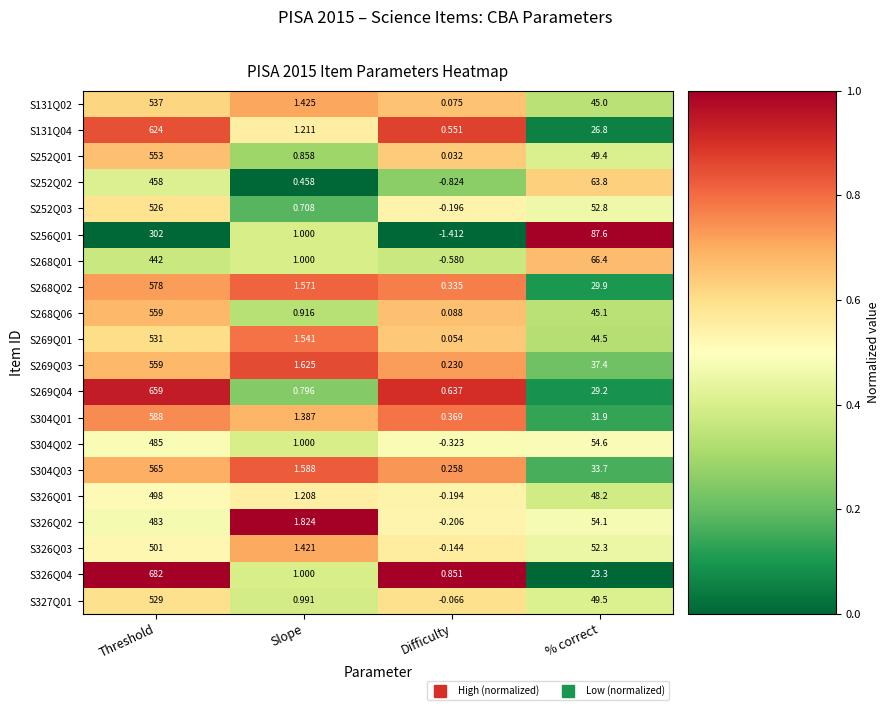

What is the total value across all series at % correct?

925.5